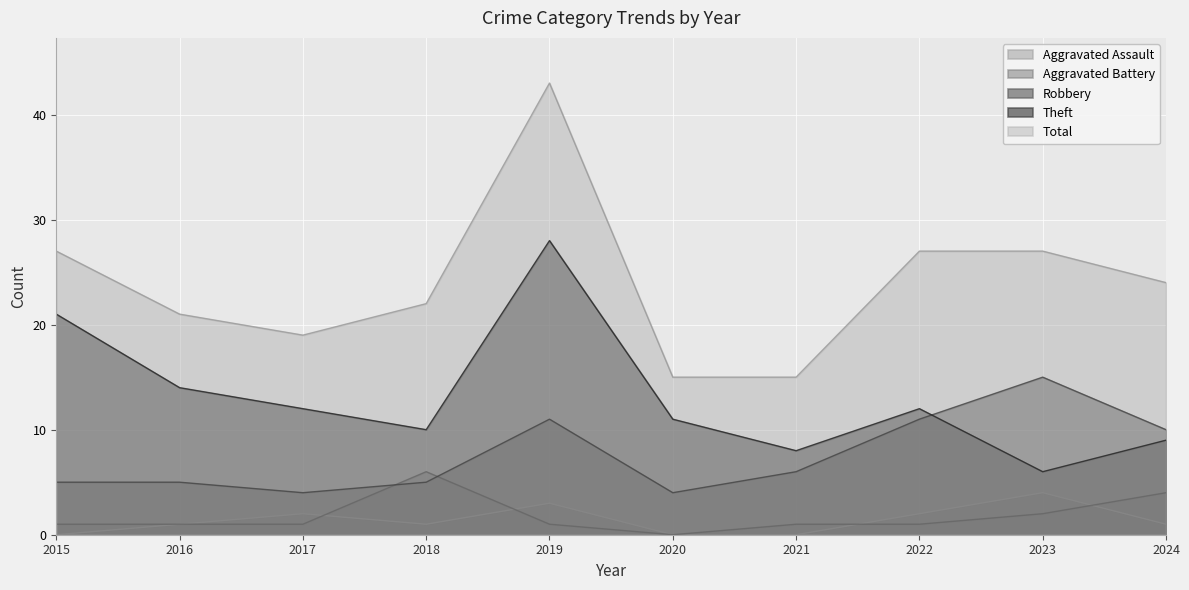

Reading right to left, transcribe all the data shown in this chart.

Aggravated Assault: 2024=1	2023=4	2022=2	2021=0	2020=0	2019=3	2018=1	2017=2	2016=1	2015=0
Aggravated Battery: 2024=4	2023=2	2022=1	2021=1	2020=0	2019=1	2018=6	2017=1	2016=1	2015=1
Robbery: 2024=10	2023=15	2022=11	2021=6	2020=4	2019=11	2018=5	2017=4	2016=5	2015=5
Theft: 2024=9	2023=6	2022=12	2021=8	2020=11	2019=28	2018=10	2017=12	2016=14	2015=21
Total: 2024=24	2023=27	2022=27	2021=15	2020=15	2019=43	2018=22	2017=19	2016=21	2015=27